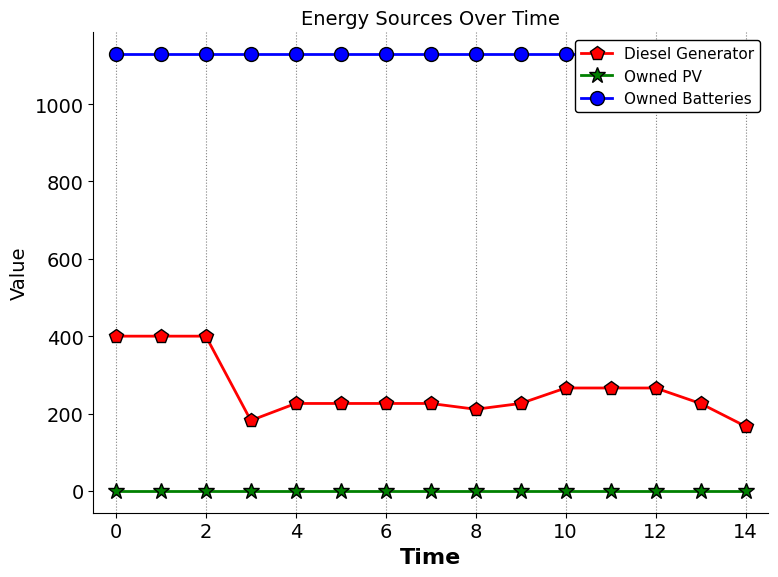

True or false: Diesel Generator and Owned PV intersect in this chart.

False